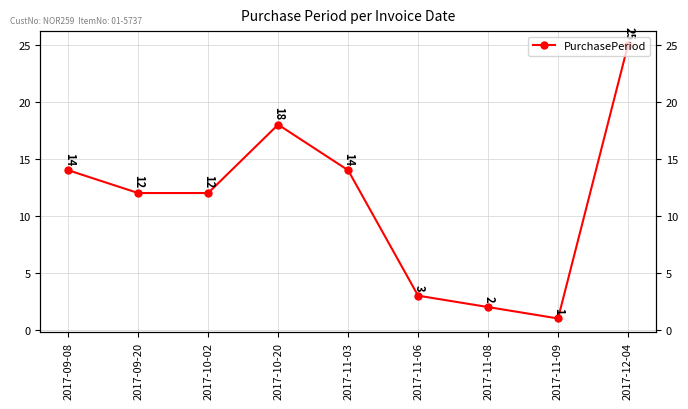

True or false: the data shows 3 at 2017-11-06.

True